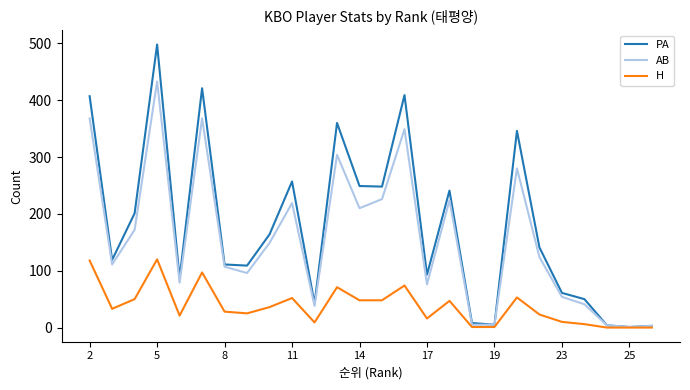

Which series has the widest spread of values?

PA